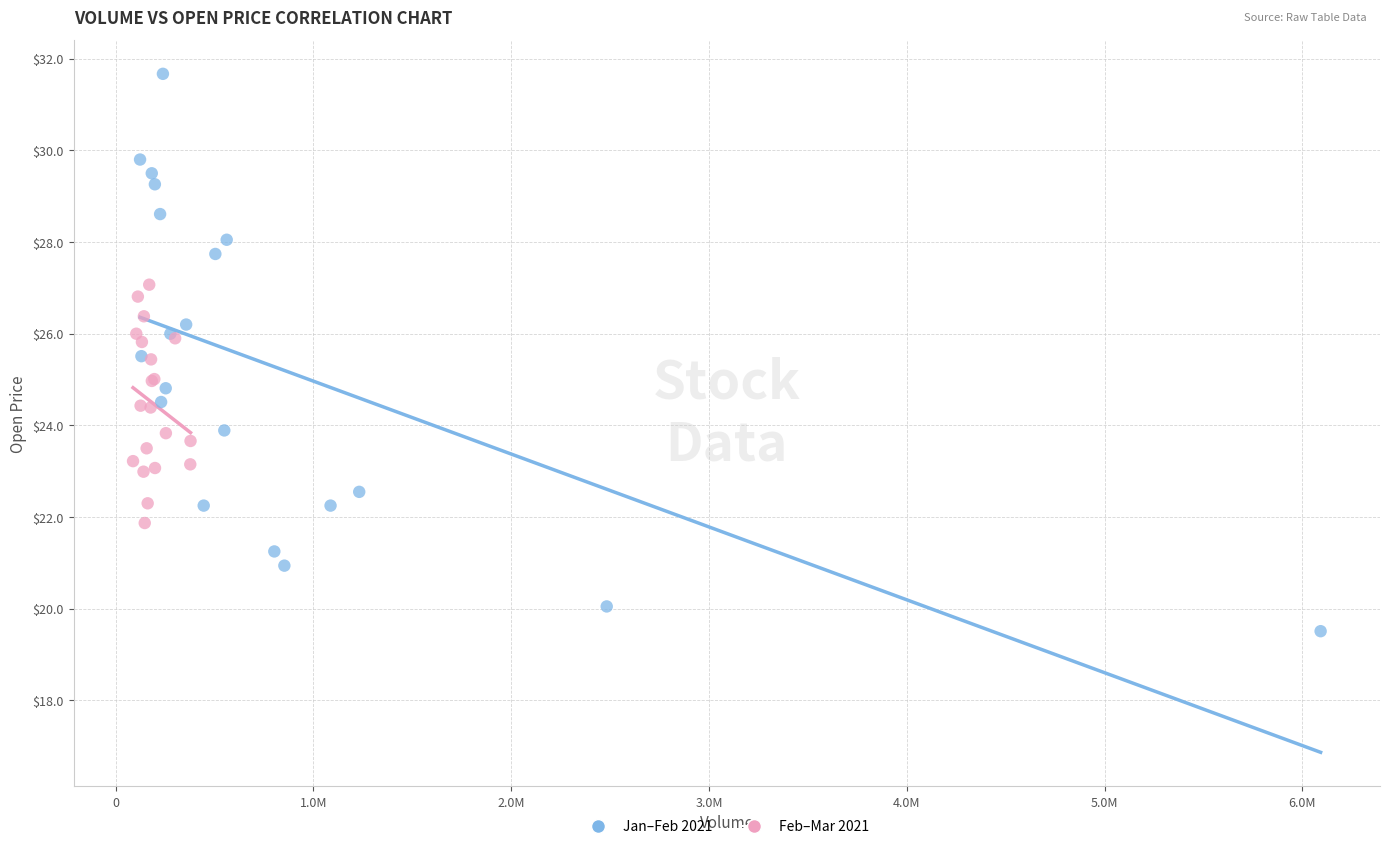

Which series has the largest Y range (max minus min)?

Jan–Feb 2021